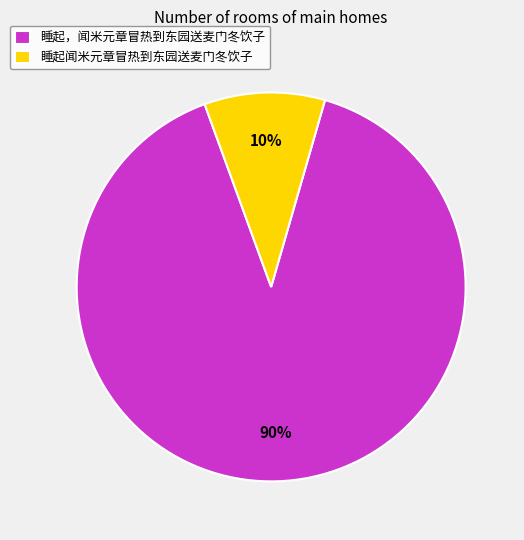

Count the number of slices in the pie.

2